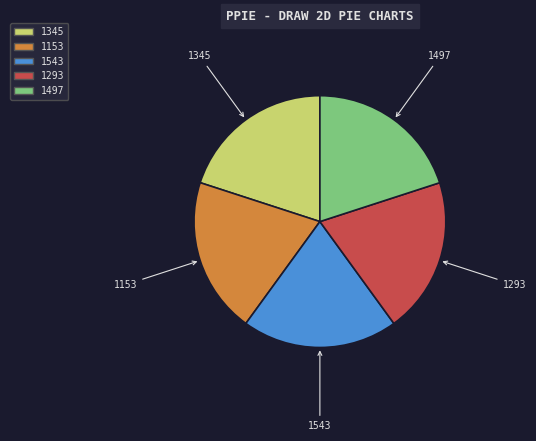

Is there any slice that represents more than half of the pie?

No